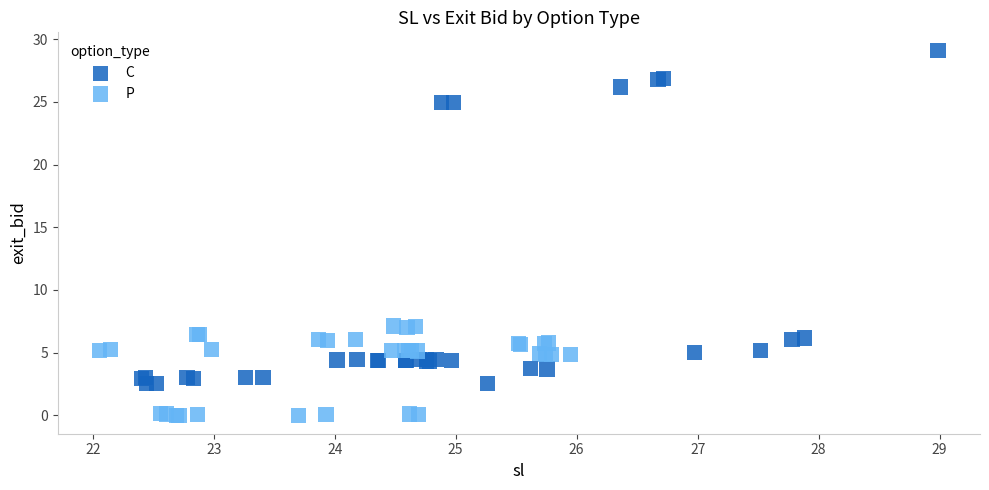

What are all the series names shown in the legend?

C, P